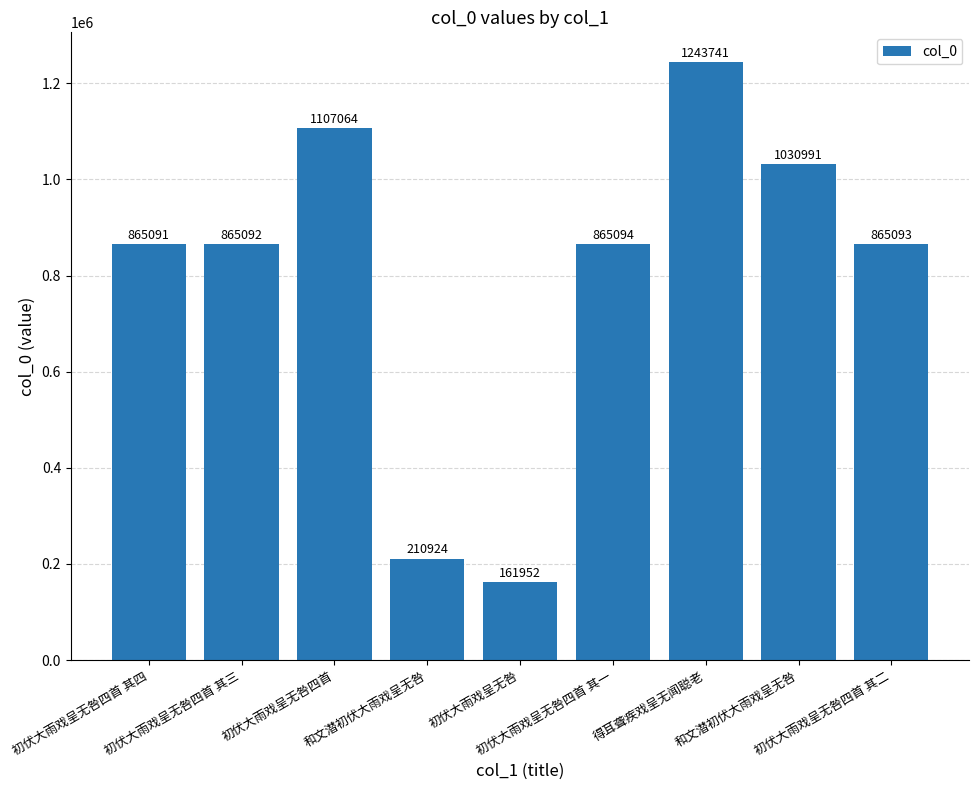

Is it true that the value at 得耳聋疾戏呈无闻聪老 is 2186562?

False